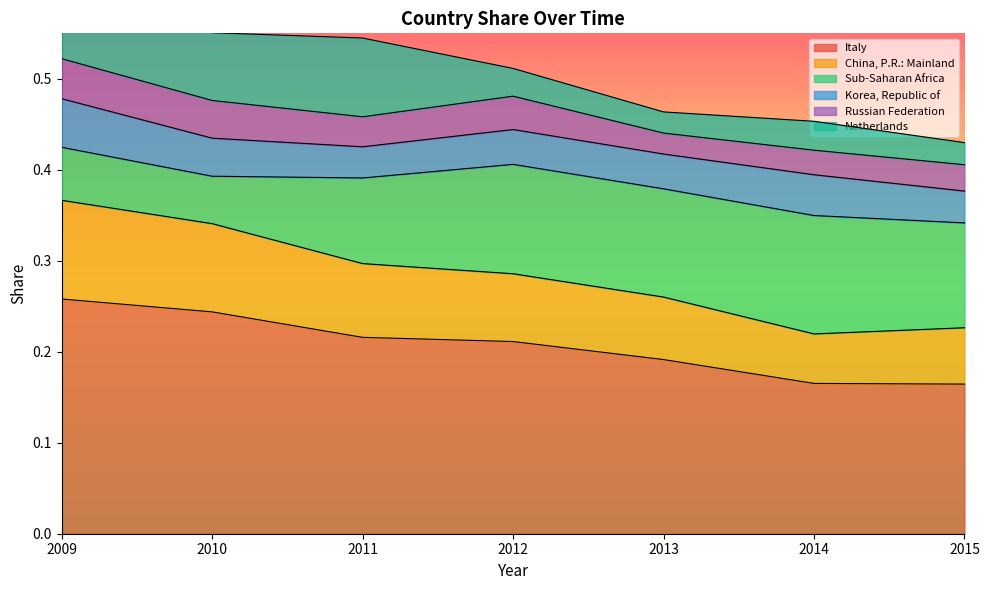

True or false: Italy and Korea, Republic of cross at least once.

False